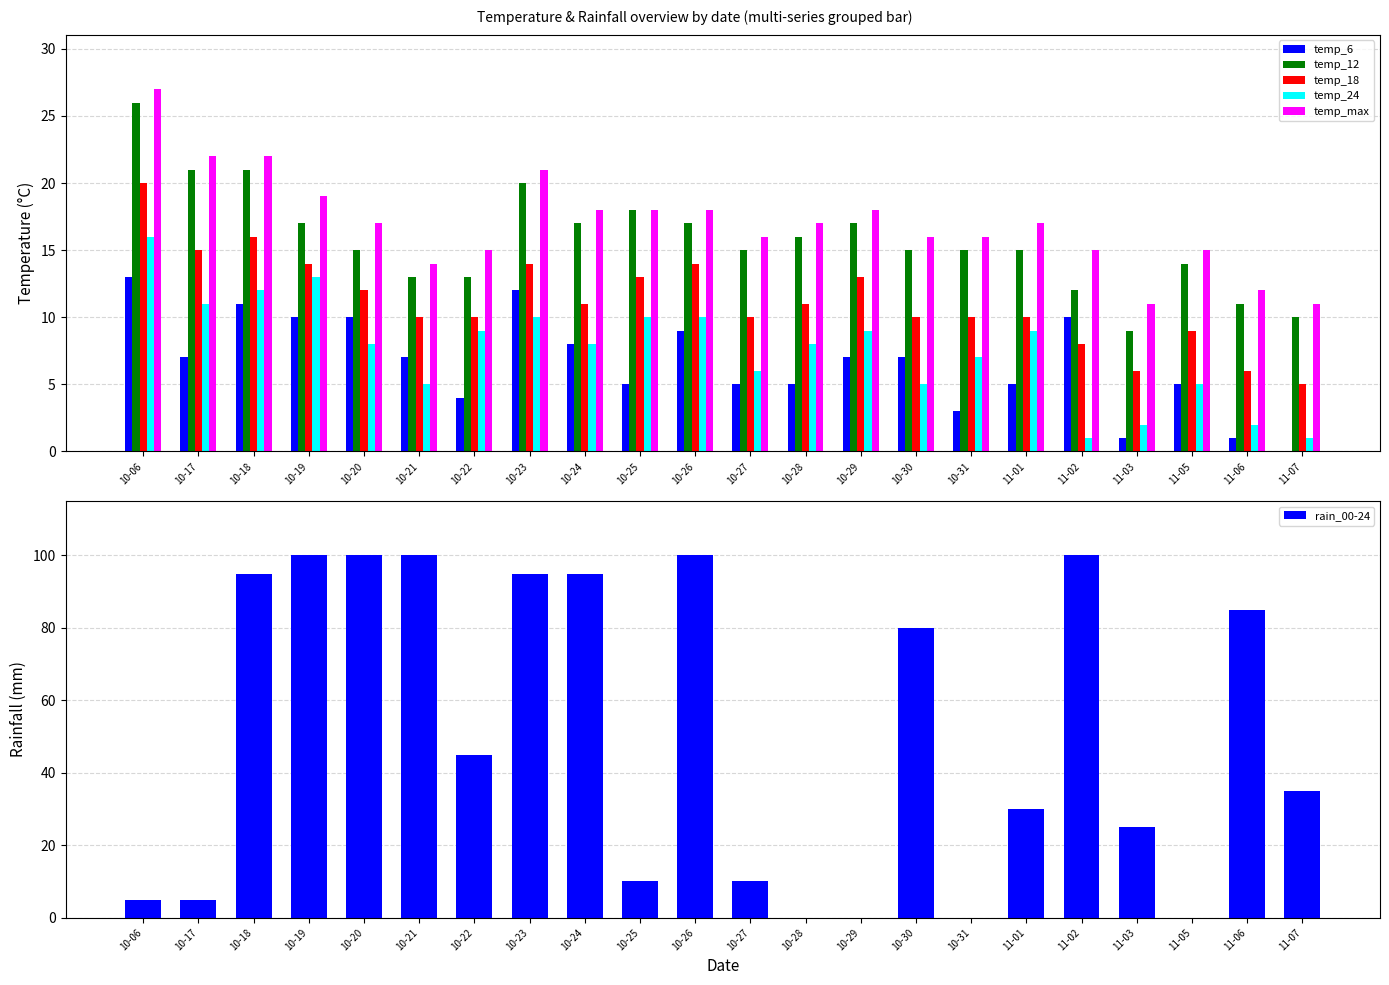

The temp_12 series shows 18 at 11-06. True or false?

False